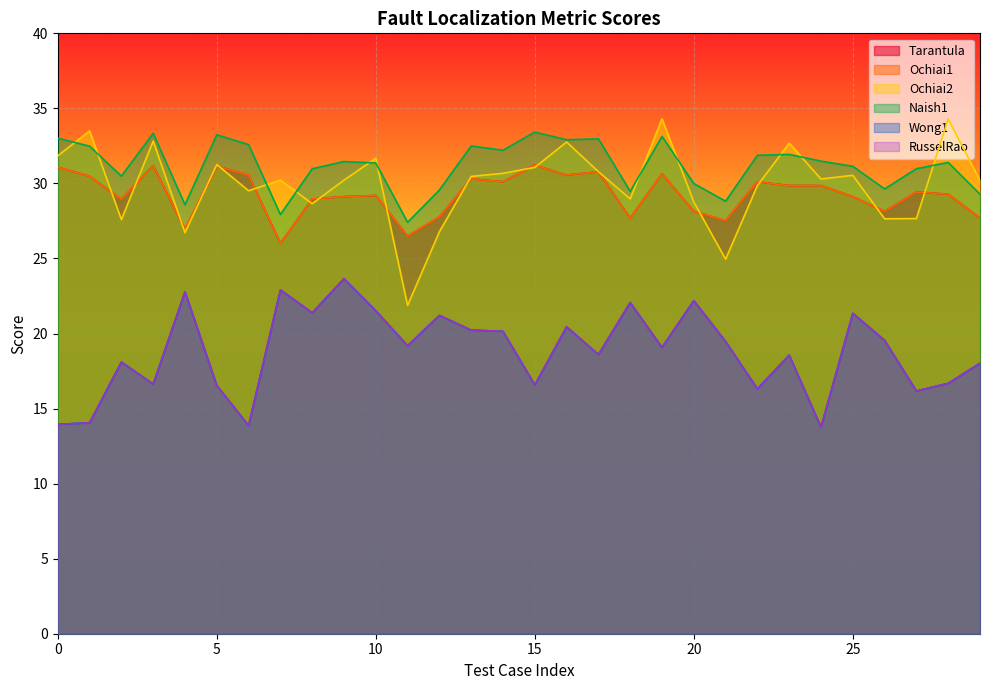

At how many categories does at least one series exceed 27?

30